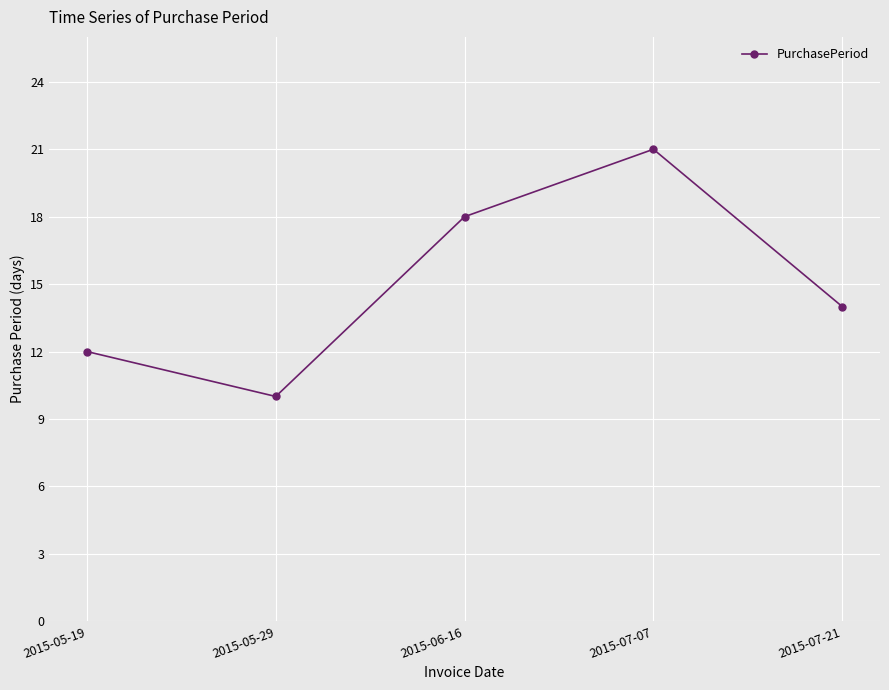

What is the change in value from 2015-05-29 to 2015-07-21?

+4